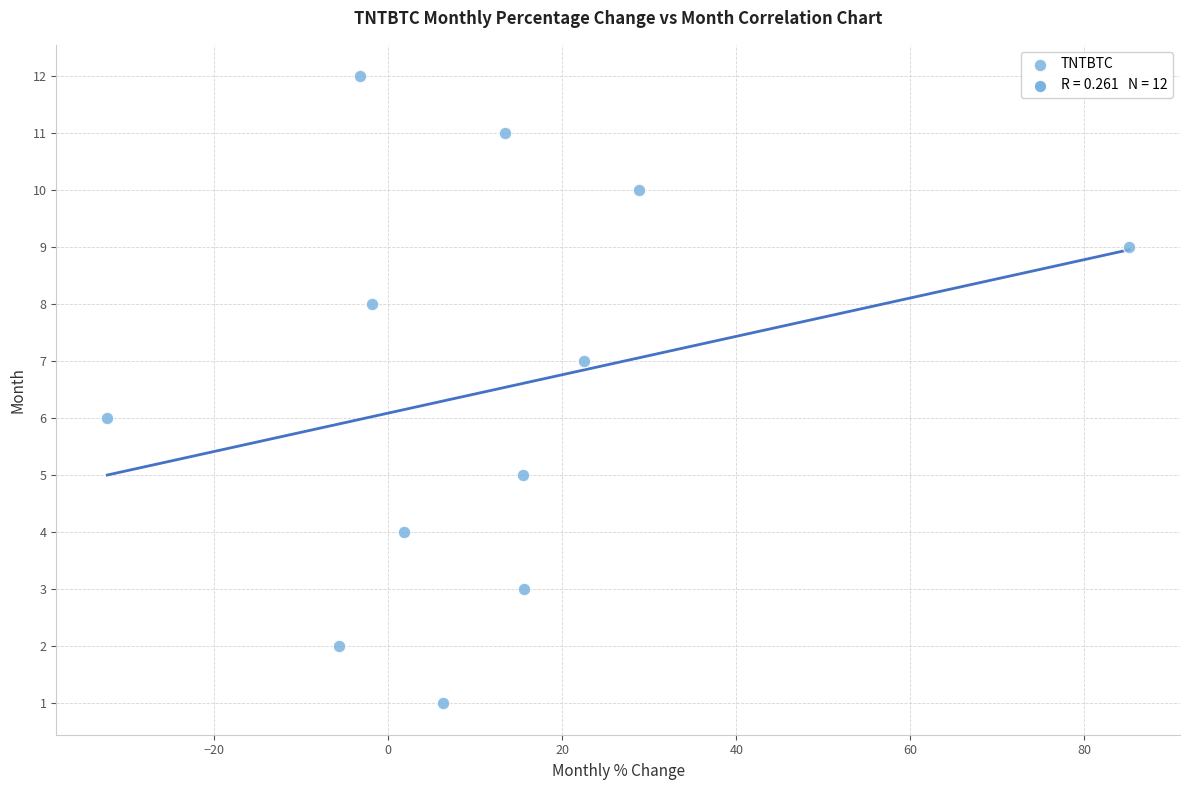

What is the range of Y values (max minus min)?

11